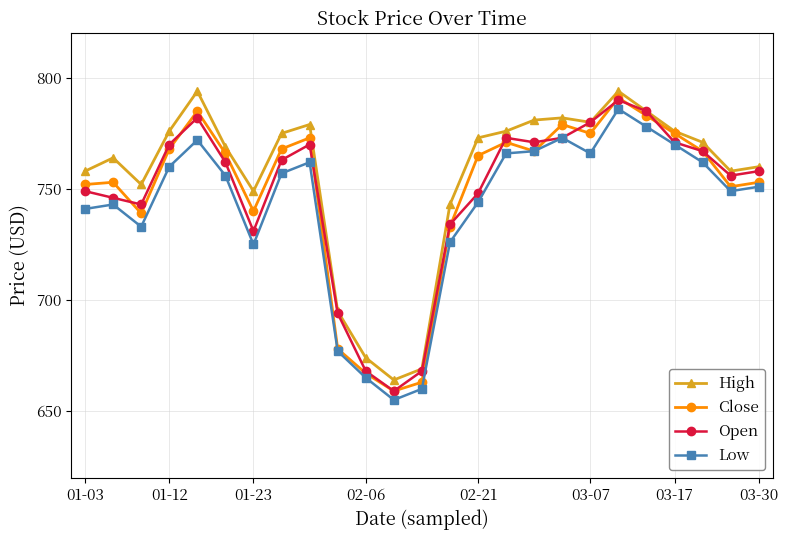

What is the average value of the Close series?

749